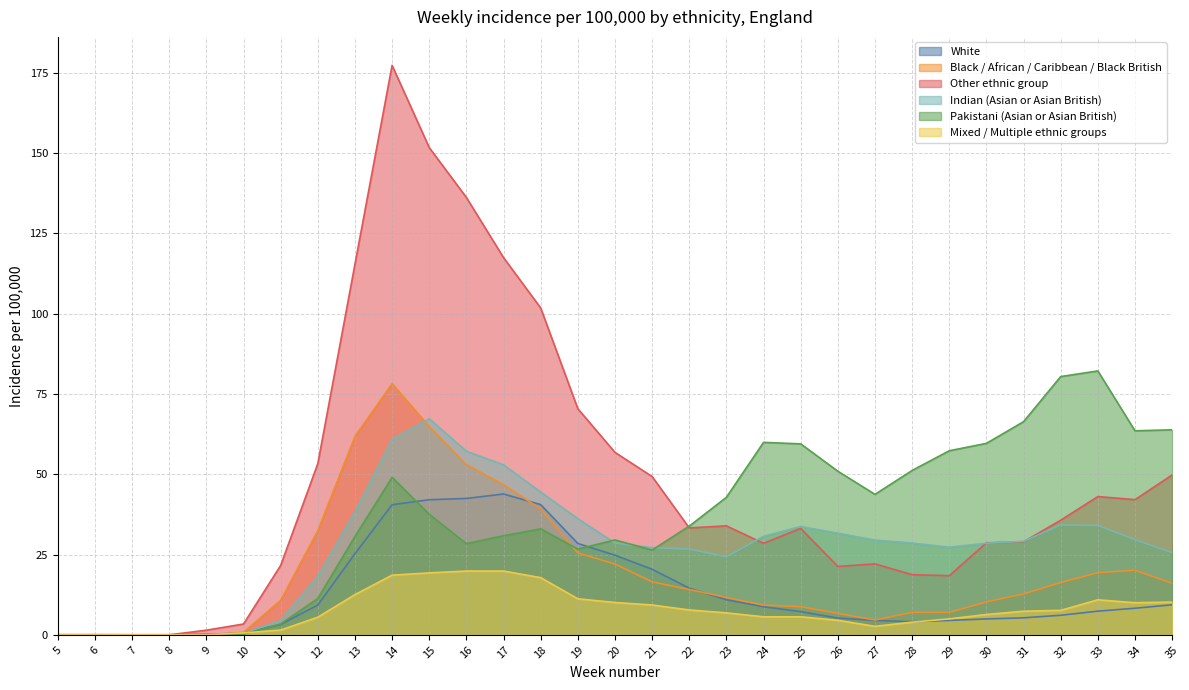

Rank the series by their maximum value, from lowest to highest.

Mixed / Multiple ethnic groups, White, Indian (Asian or Asian British), Black / African / Caribbean / Black British, Pakistani (Asian or Asian British), Other ethnic group